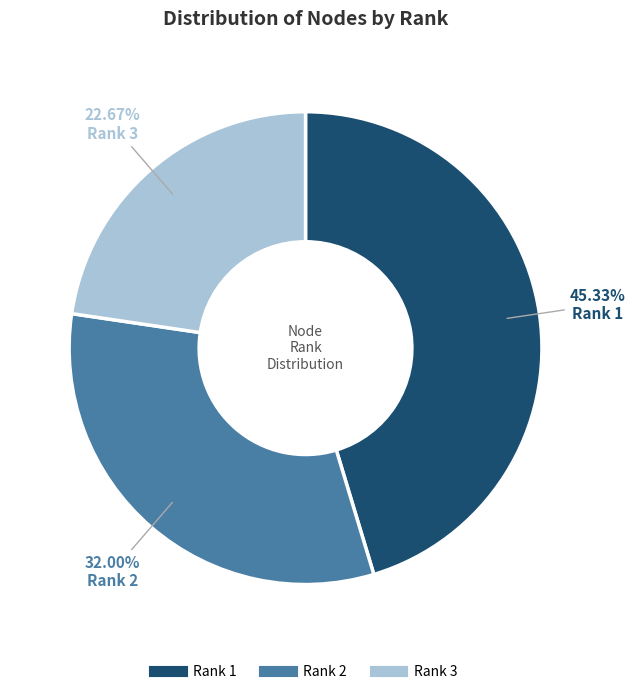

Approximately how many times larger is the value at Rank 2 compared to Rank 1?

0.7